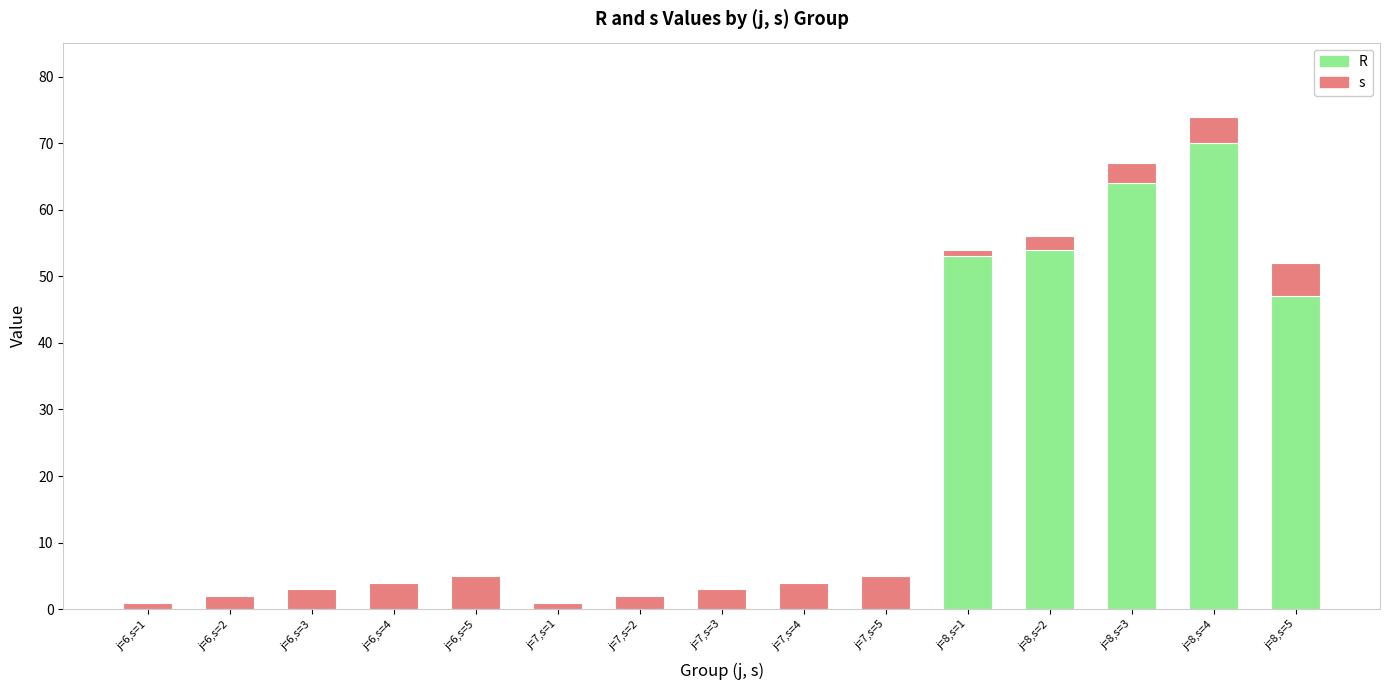

At which category is the sum across all series the highest?

j=8,s=4